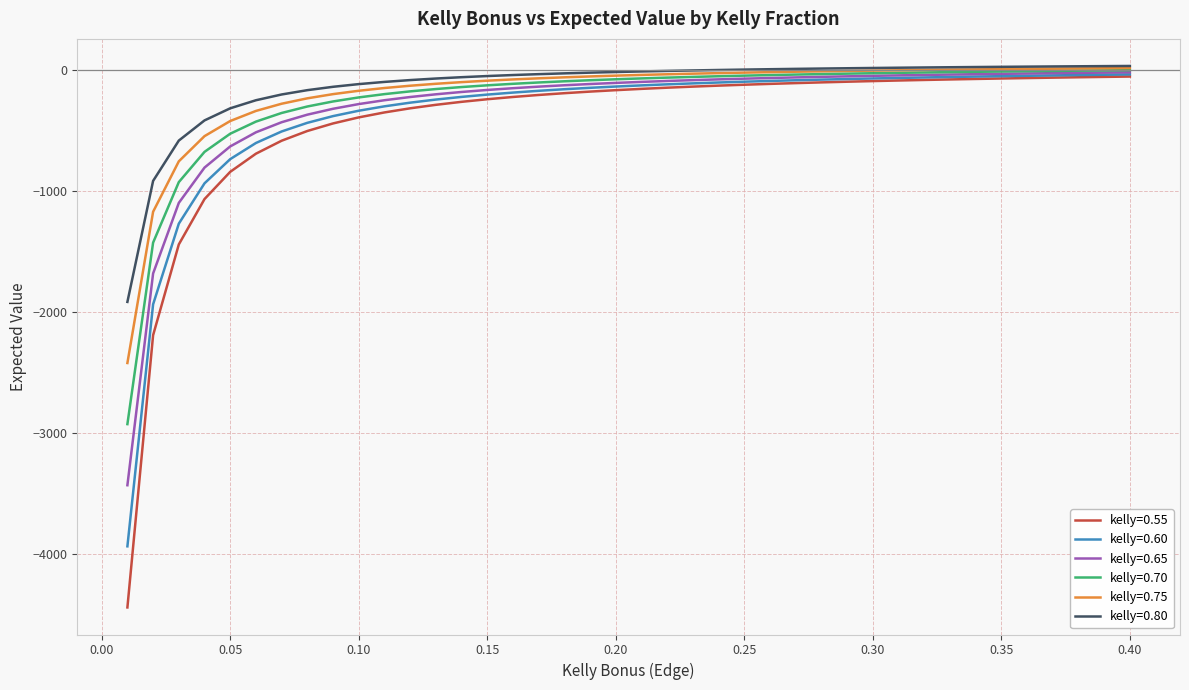

Rank the series by their average value, from highest to lowest.

kelly=0.80, kelly=0.75, kelly=0.70, kelly=0.65, kelly=0.60, kelly=0.55